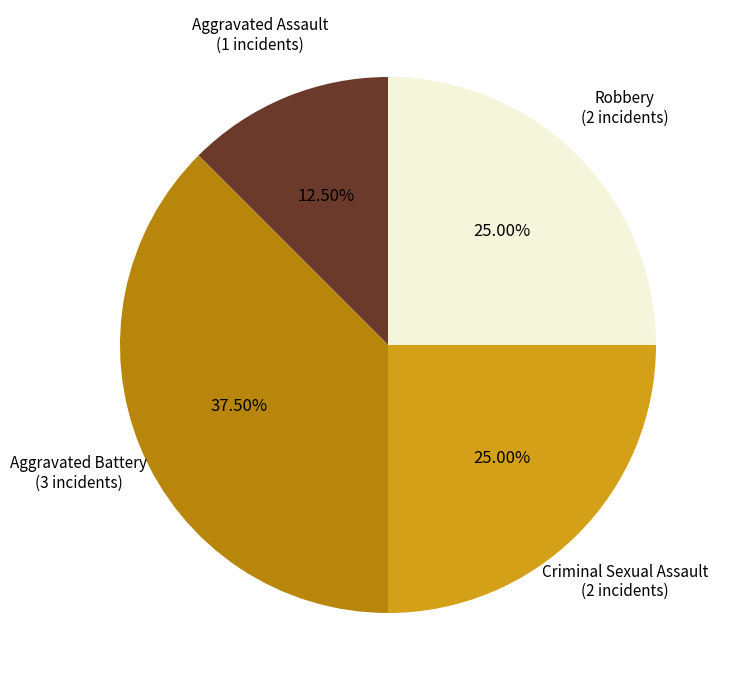

Does any single category account for the majority?

No